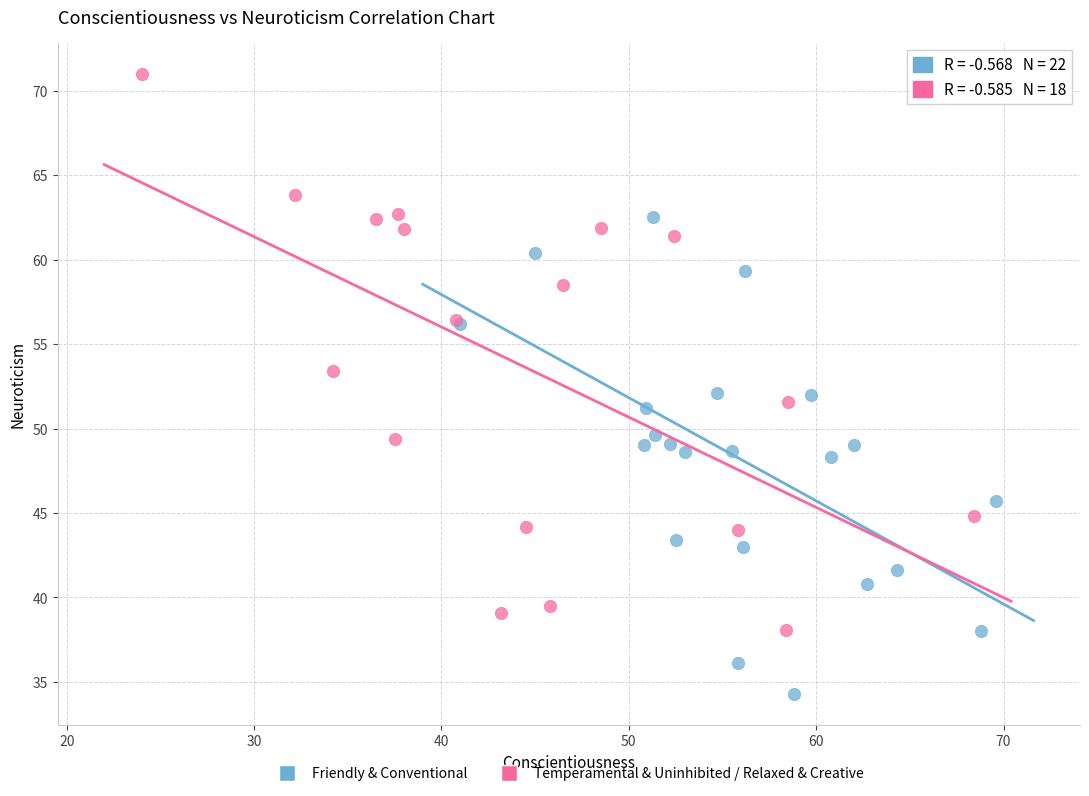

Which series reaches the maximum Y coordinate?

Temperamental & Uninhibited / Relaxed & Creative